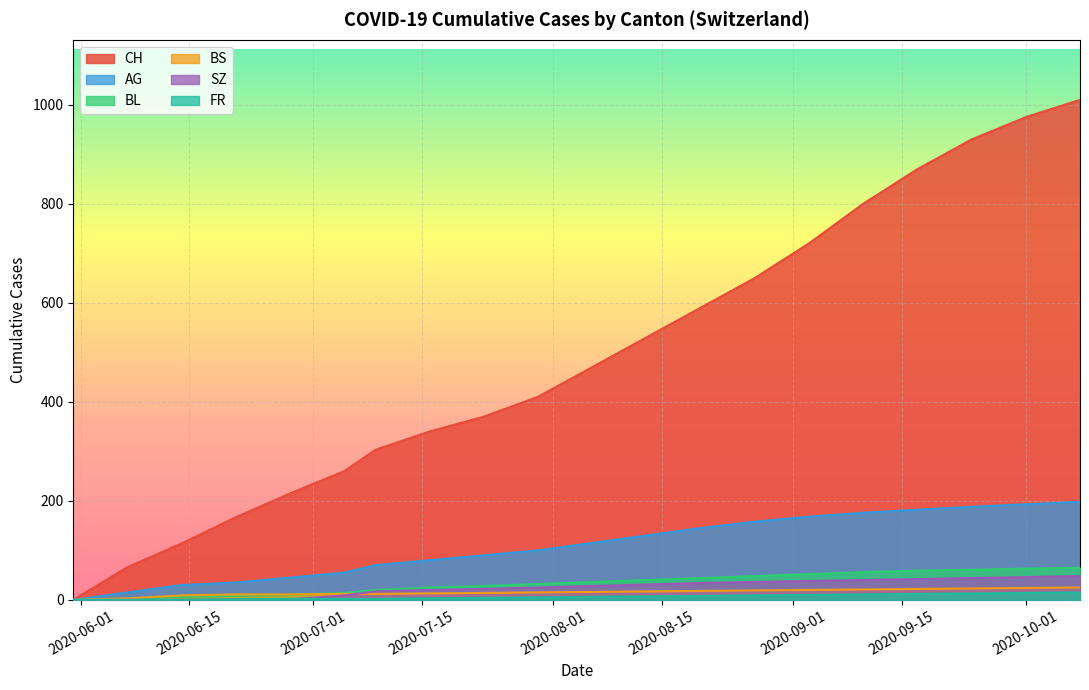

How many categories are shown in the chart?

20